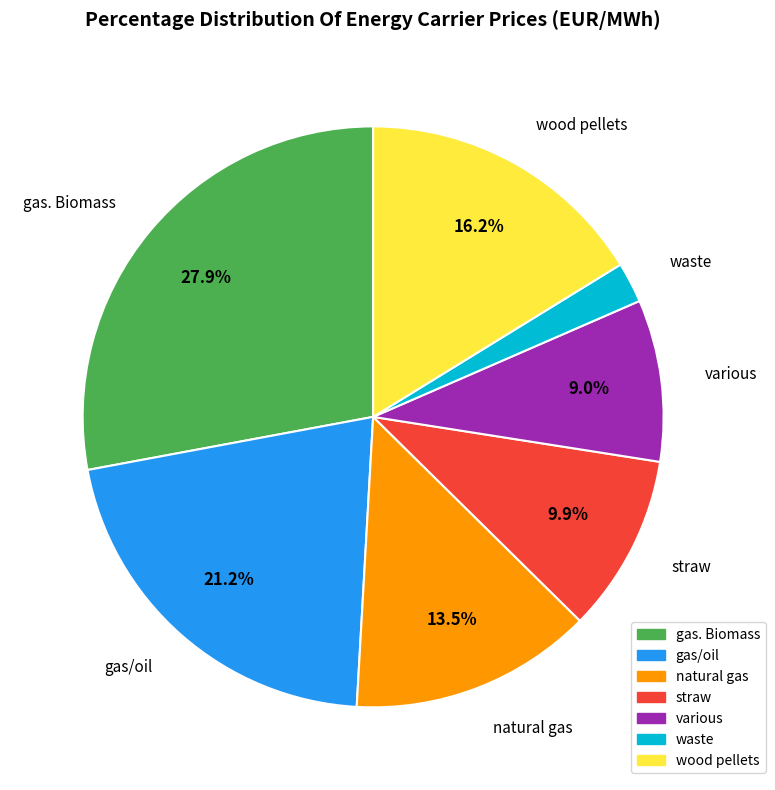

What is the ratio of the value at straw to the value at natural gas?

0.7